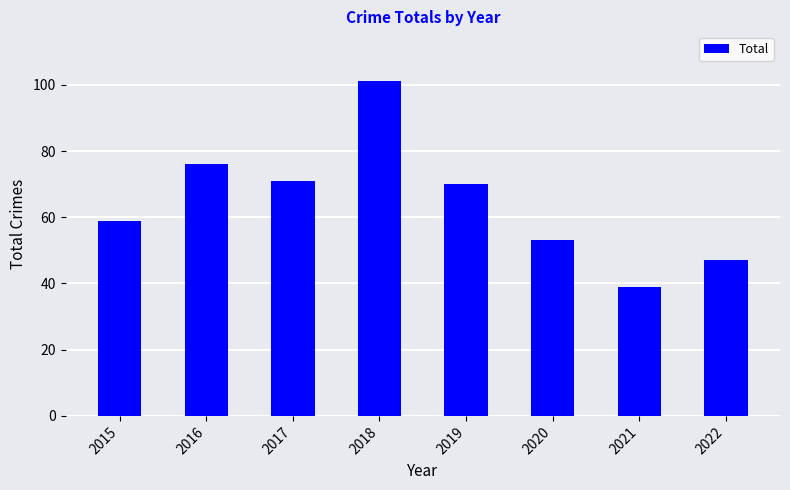

The chart shows a value of 53 at 2020. True or false?

True